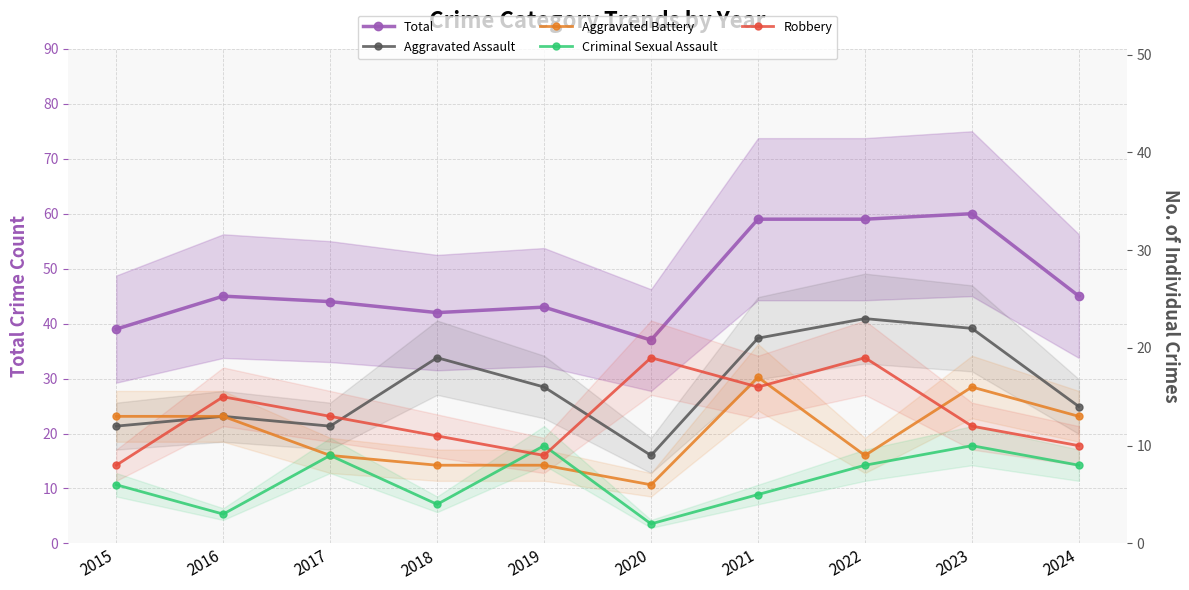

Which label corresponds to the largest value in the chart?

2023